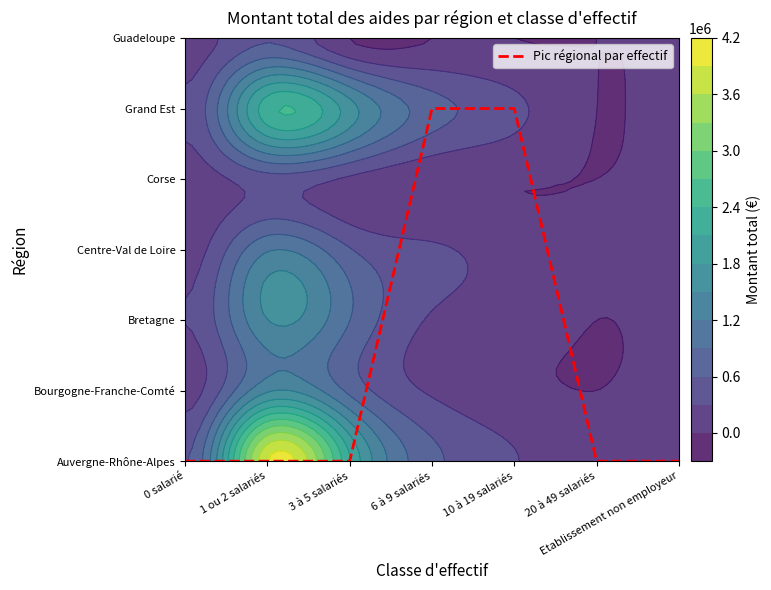

The chart shows a value of 3 at 20 à 49 salariés. True or false?

False